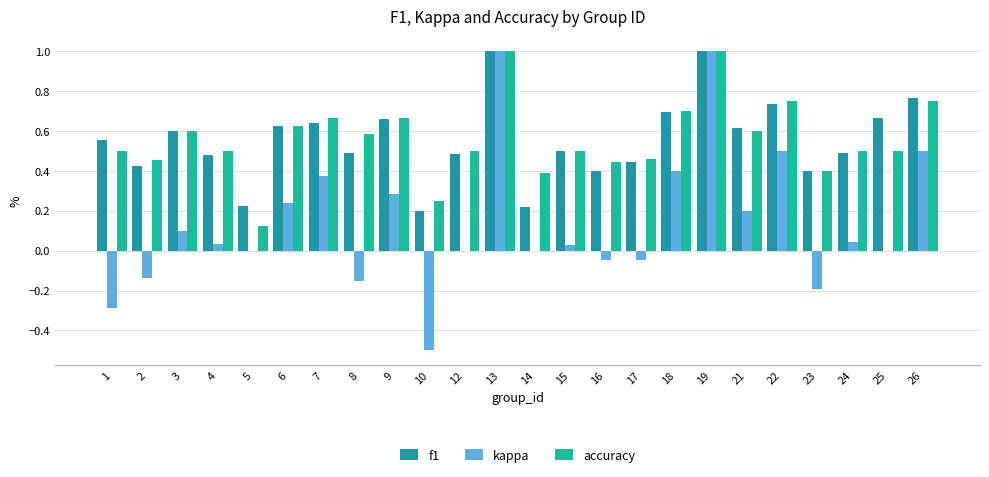

What is the total value across all series at 1?

0.8